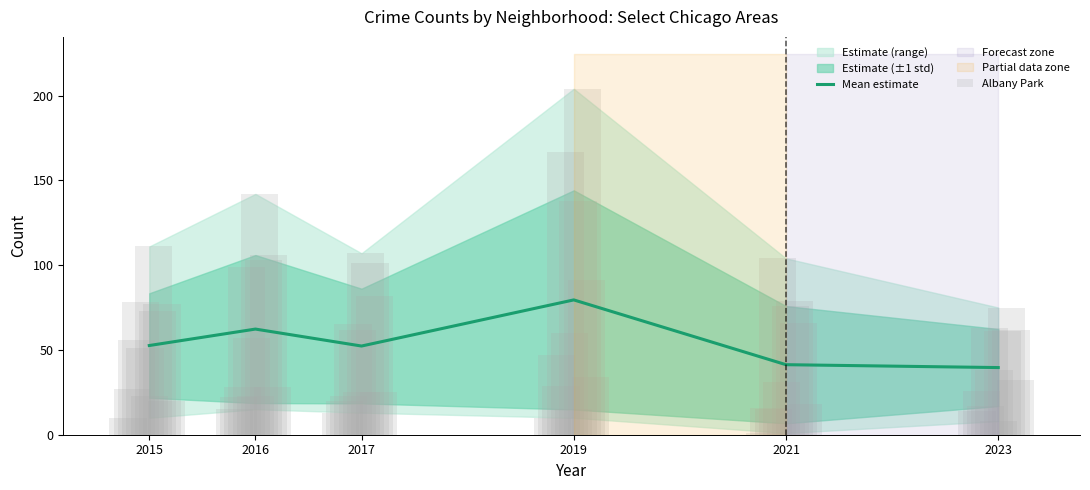

What is the sum of the Albany Park values at 2019 and 2021?

11.0